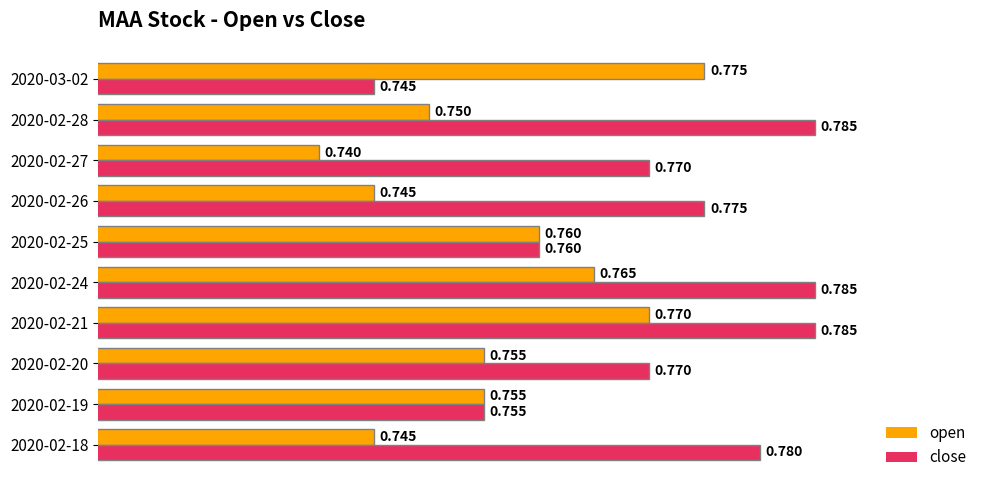

Is the value of close at 2020-02-27 greater than the value of open at 2020-02-28?

Yes